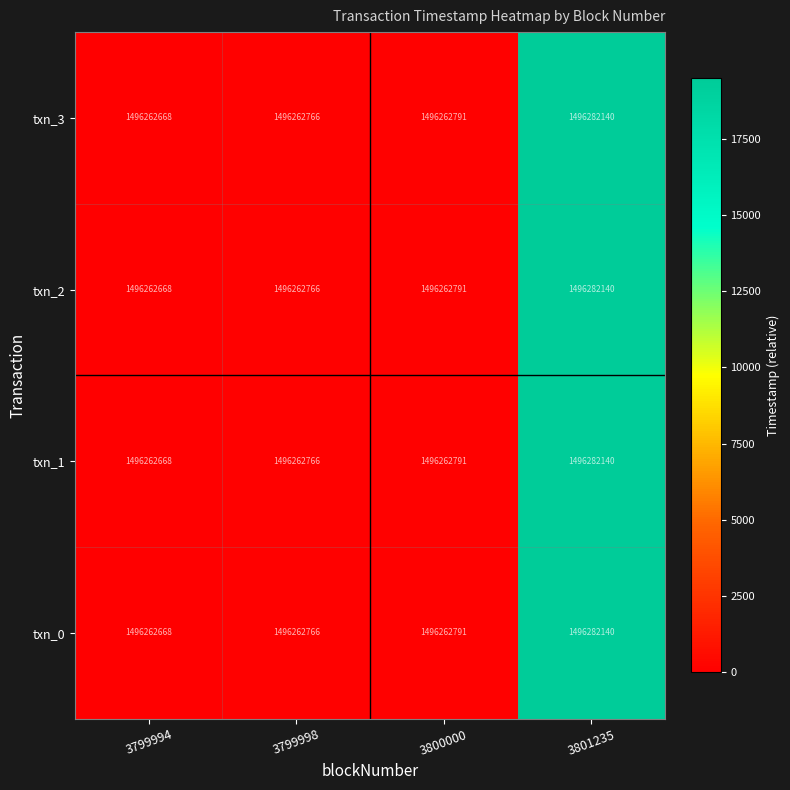

The value of txn_2 at 3799998 is 483096691. True or false?

False